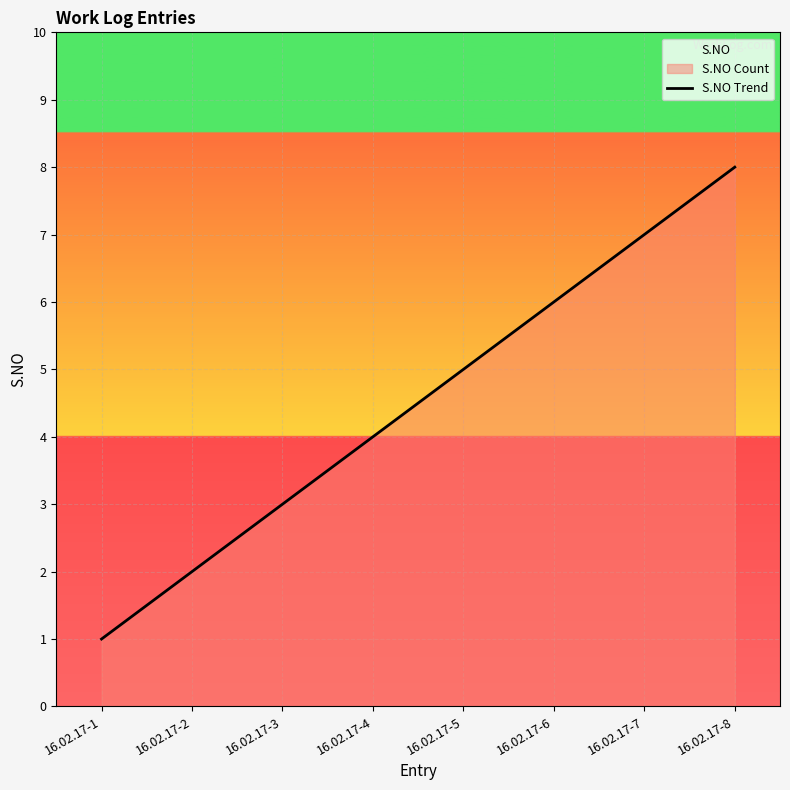

What is the value of the 5th point from the left?

5